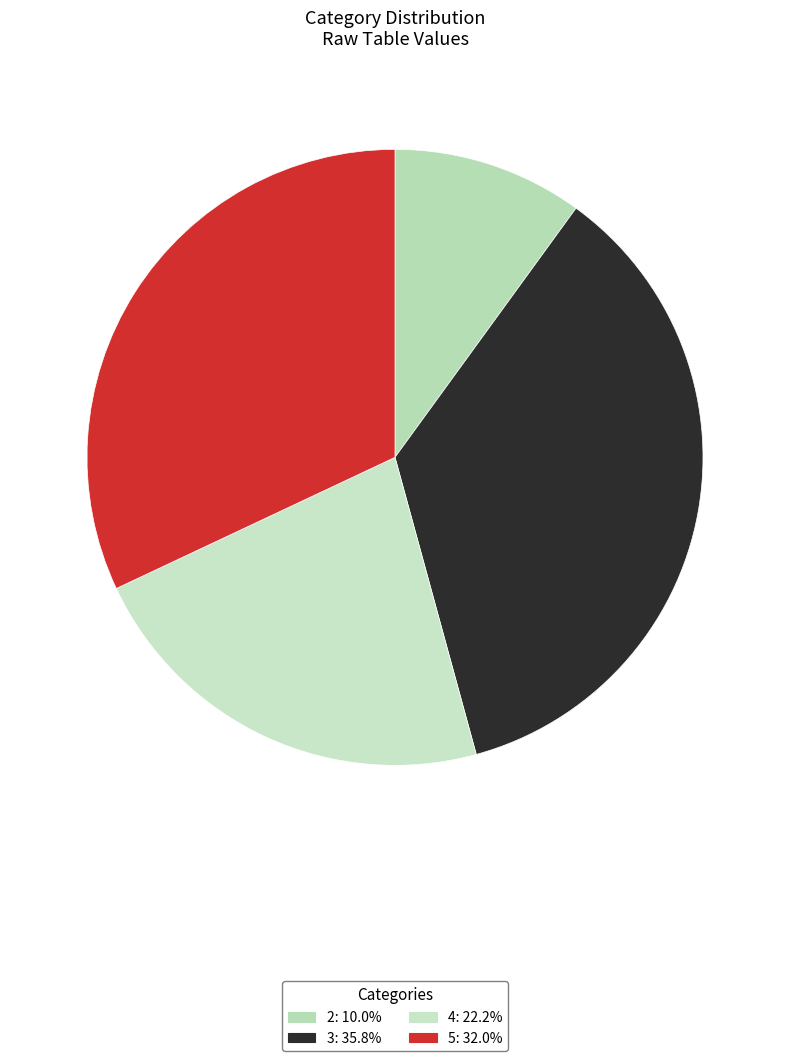

Approximately how many times larger is the value at 5 compared to 4?

1.4